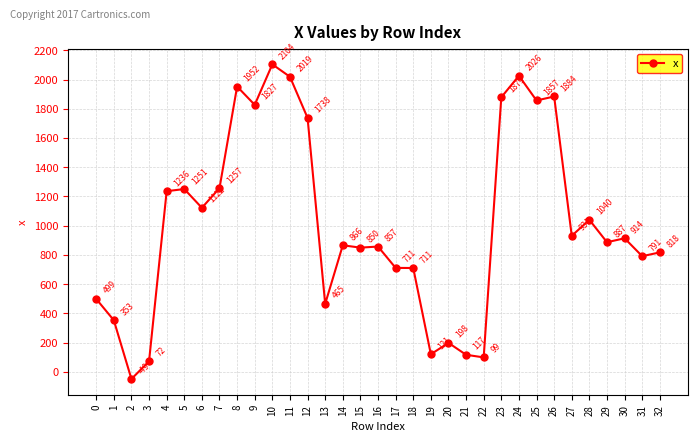

Where is the first local maximum?

5